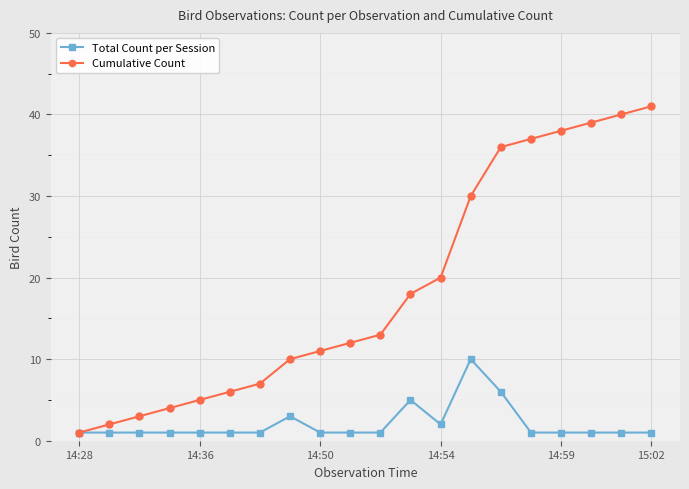

At how many categories does at least one series exceed 27?

7